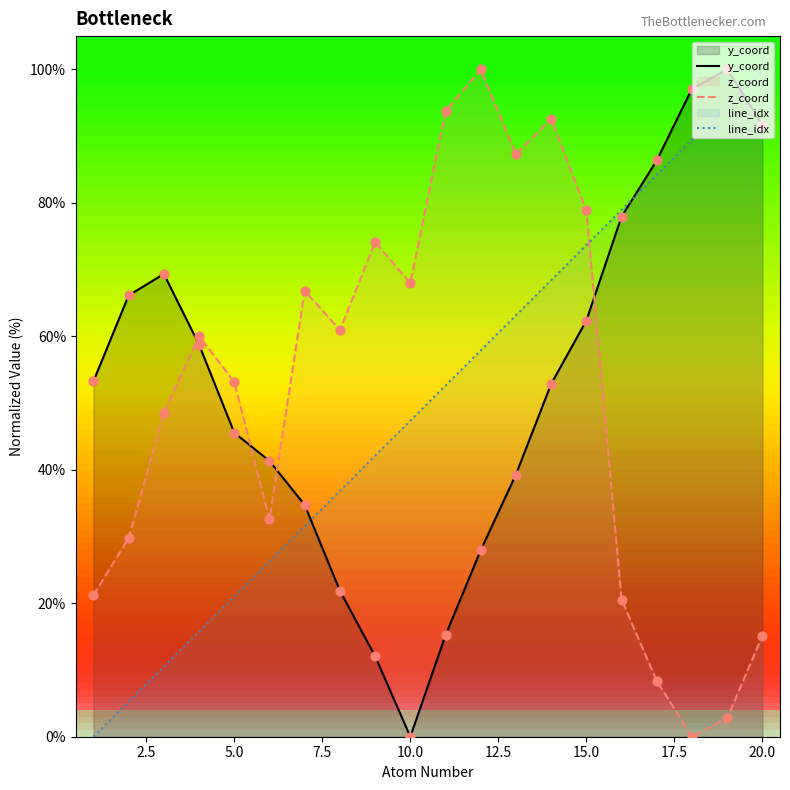

What are all the series names shown in the legend?

y_coord, z_coord, line_idx